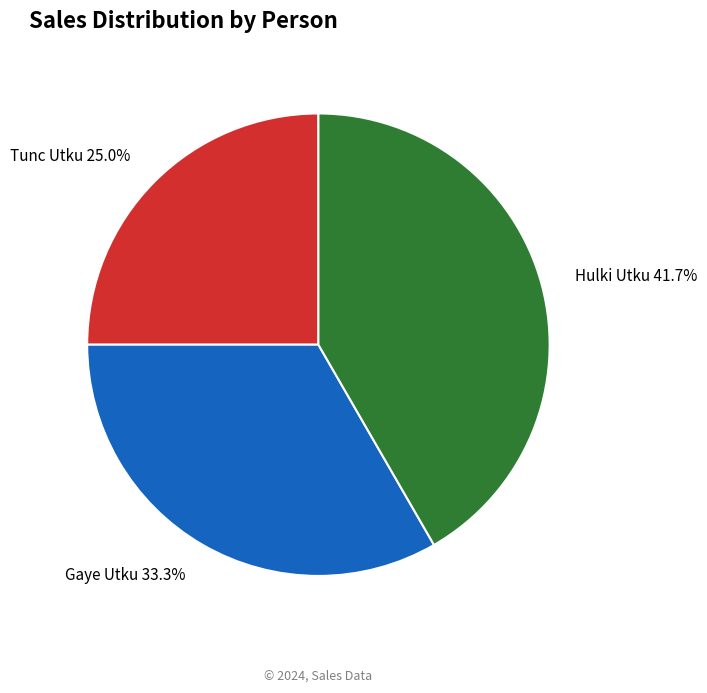

Does any single category account for the majority?

No